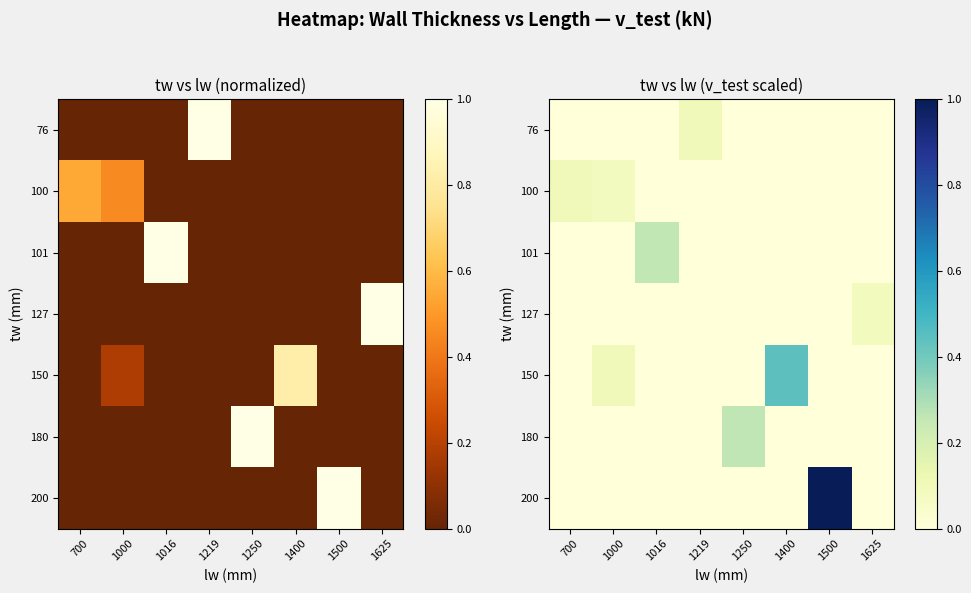

Reading left to right, what are all the values shown in this chart?

row_0: 0.0	0.0	0.0	0.1	0.0	0.0	0.0	0.0
row_1: 0.1	0.1	0.0	0.0	0.0	0.0	0.0	0.0
row_2: 0.0	0.0	0.3	0.0	0.0	0.0	0.0	0.0
row_3: 0.0	0.0	0.0	0.0	0.0	0.0	0.0	0.1
row_4: 0.0	0.1	0.0	0.0	0.0	0.4	0.0	0.0
row_5: 0.0	0.0	0.0	0.0	0.3	0.0	0.0	0.0
row_6: 0.0	0.0	0.0	0.0	0.0	0.0	1.0	0.0